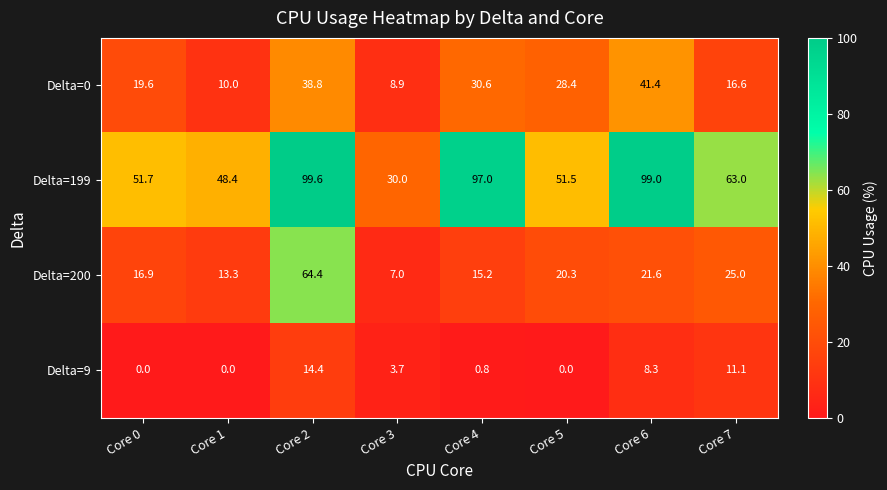

What is the greatest value displayed?

99.6